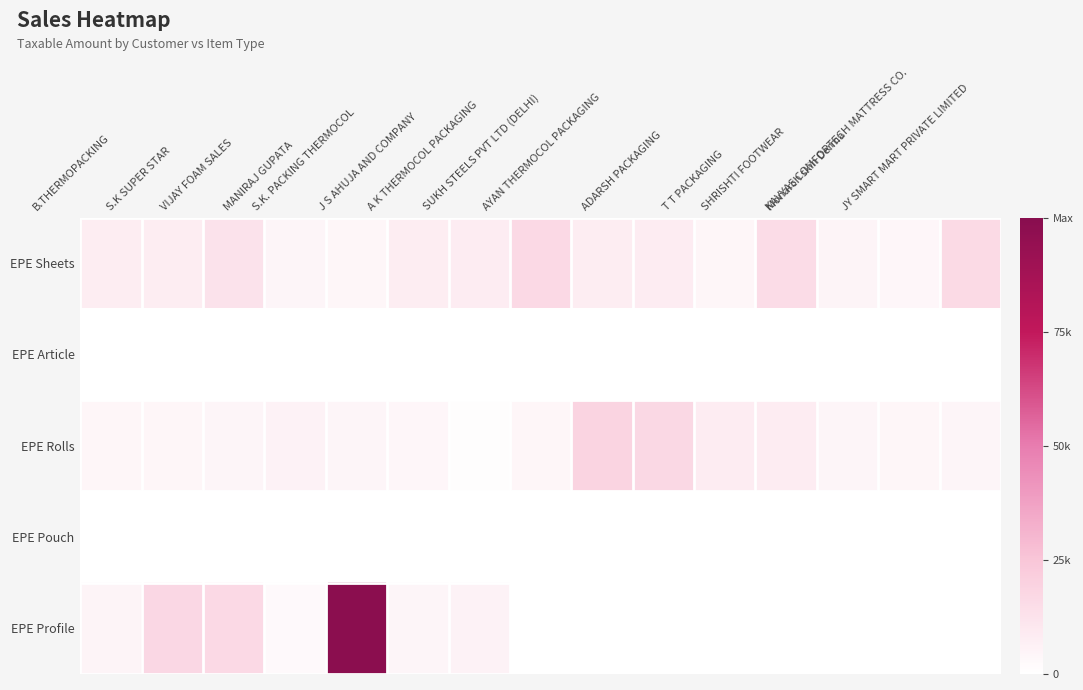

Which series has the largest total across all categories?

EPE Profile